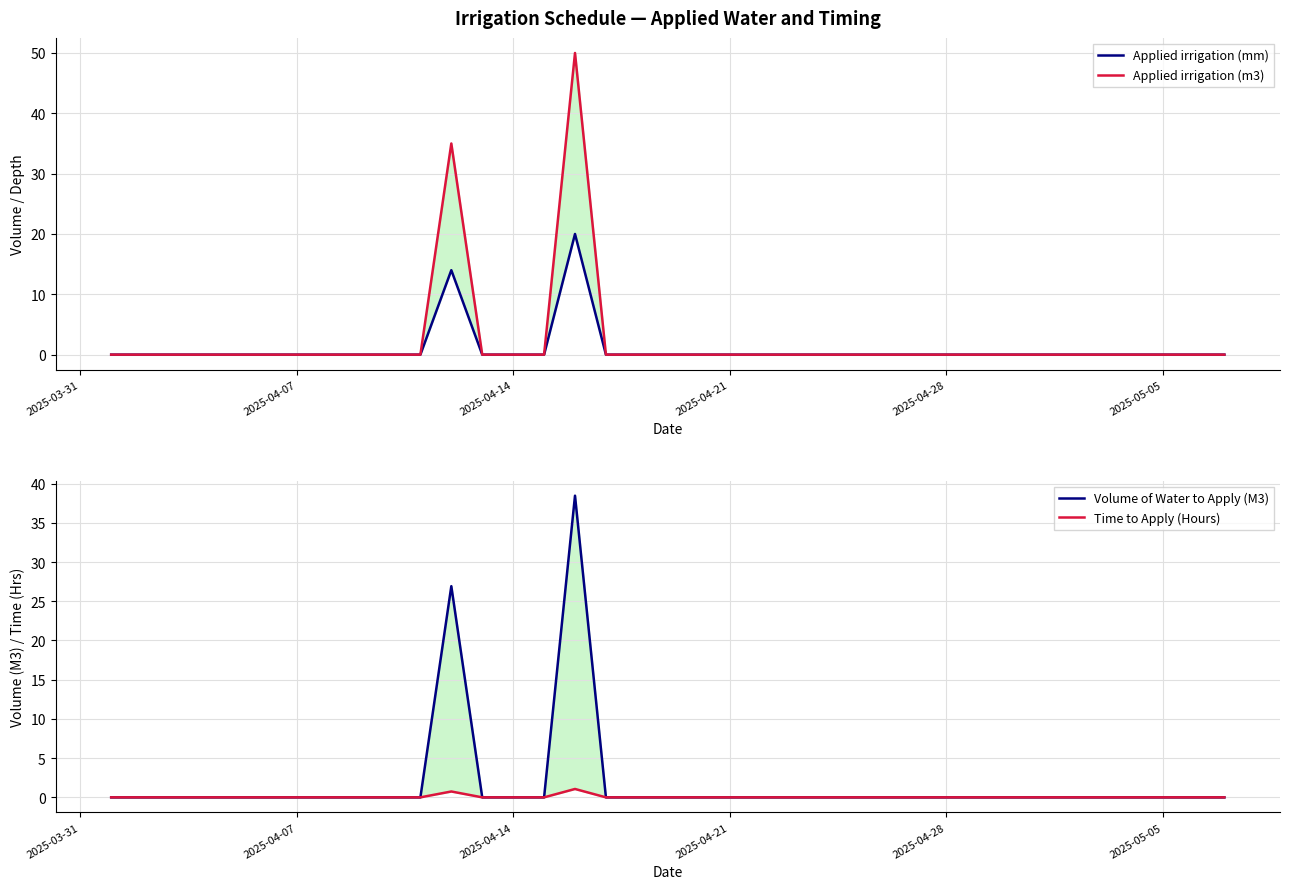

In Applied irrigation (m3), how many points are higher than both neighbors (excluding endpoints)?

2